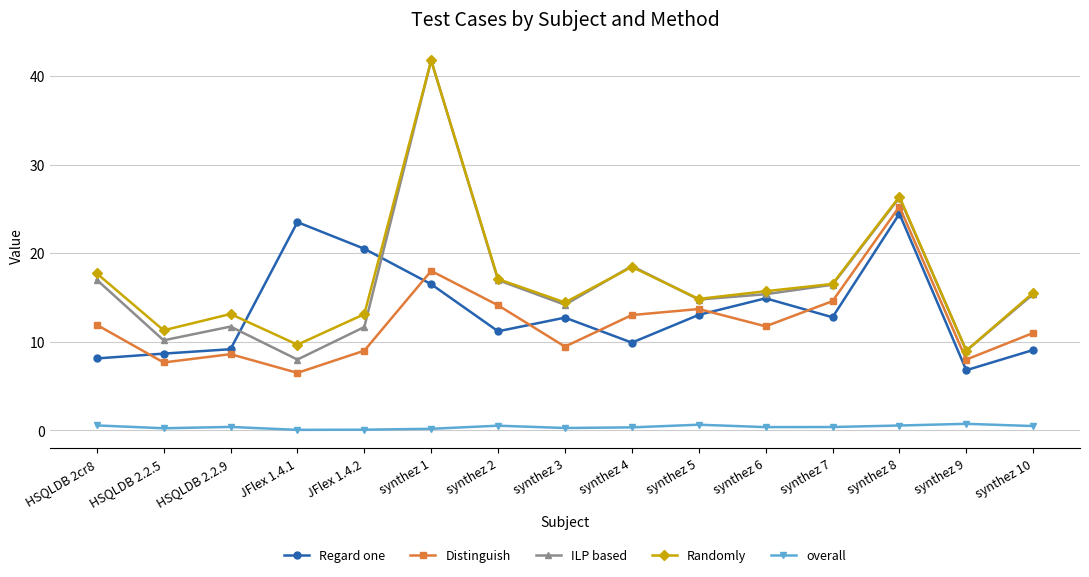

Which category has the highest value across all series?

synthez 1